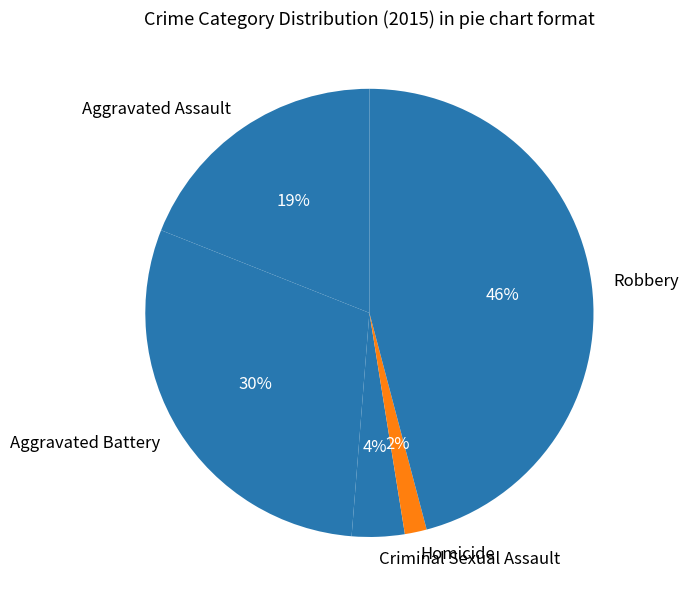

Does Robbery account for over 50% of the chart?

No